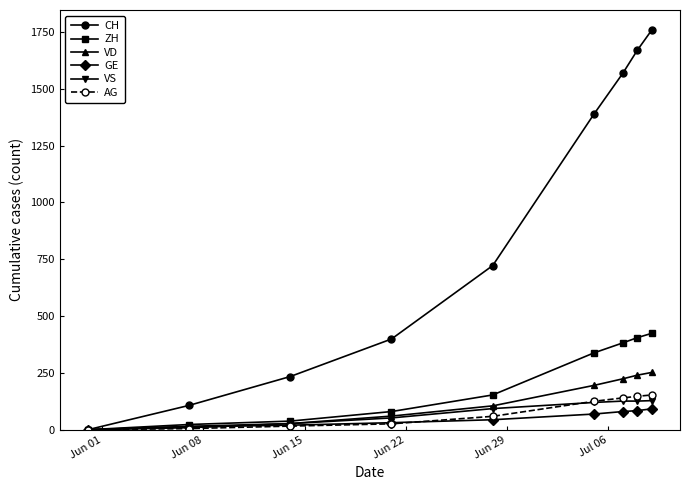

What is the maximum value for GE?

92